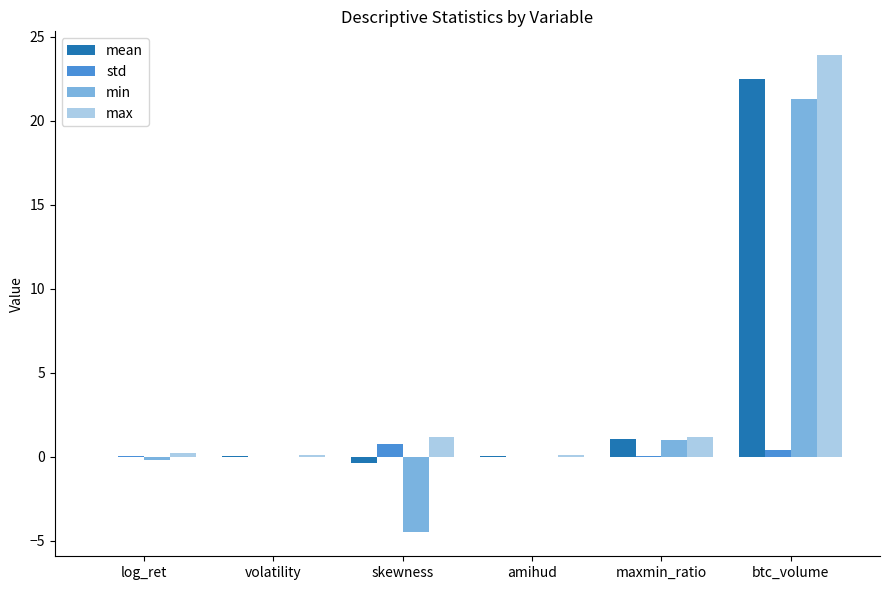

Which category has the highest value across all series?

btc_volume